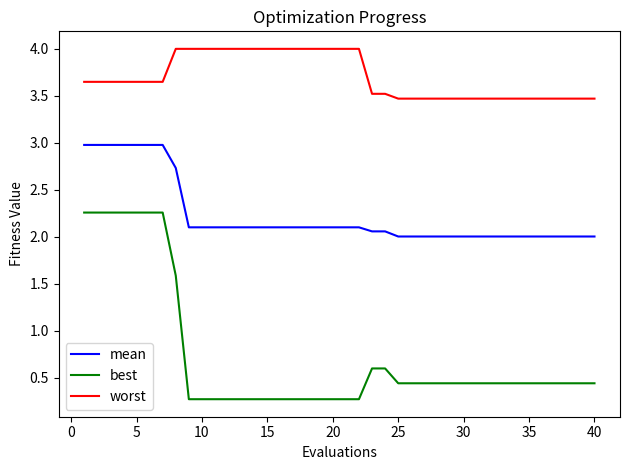

Which series has the largest total across all categories?

worst